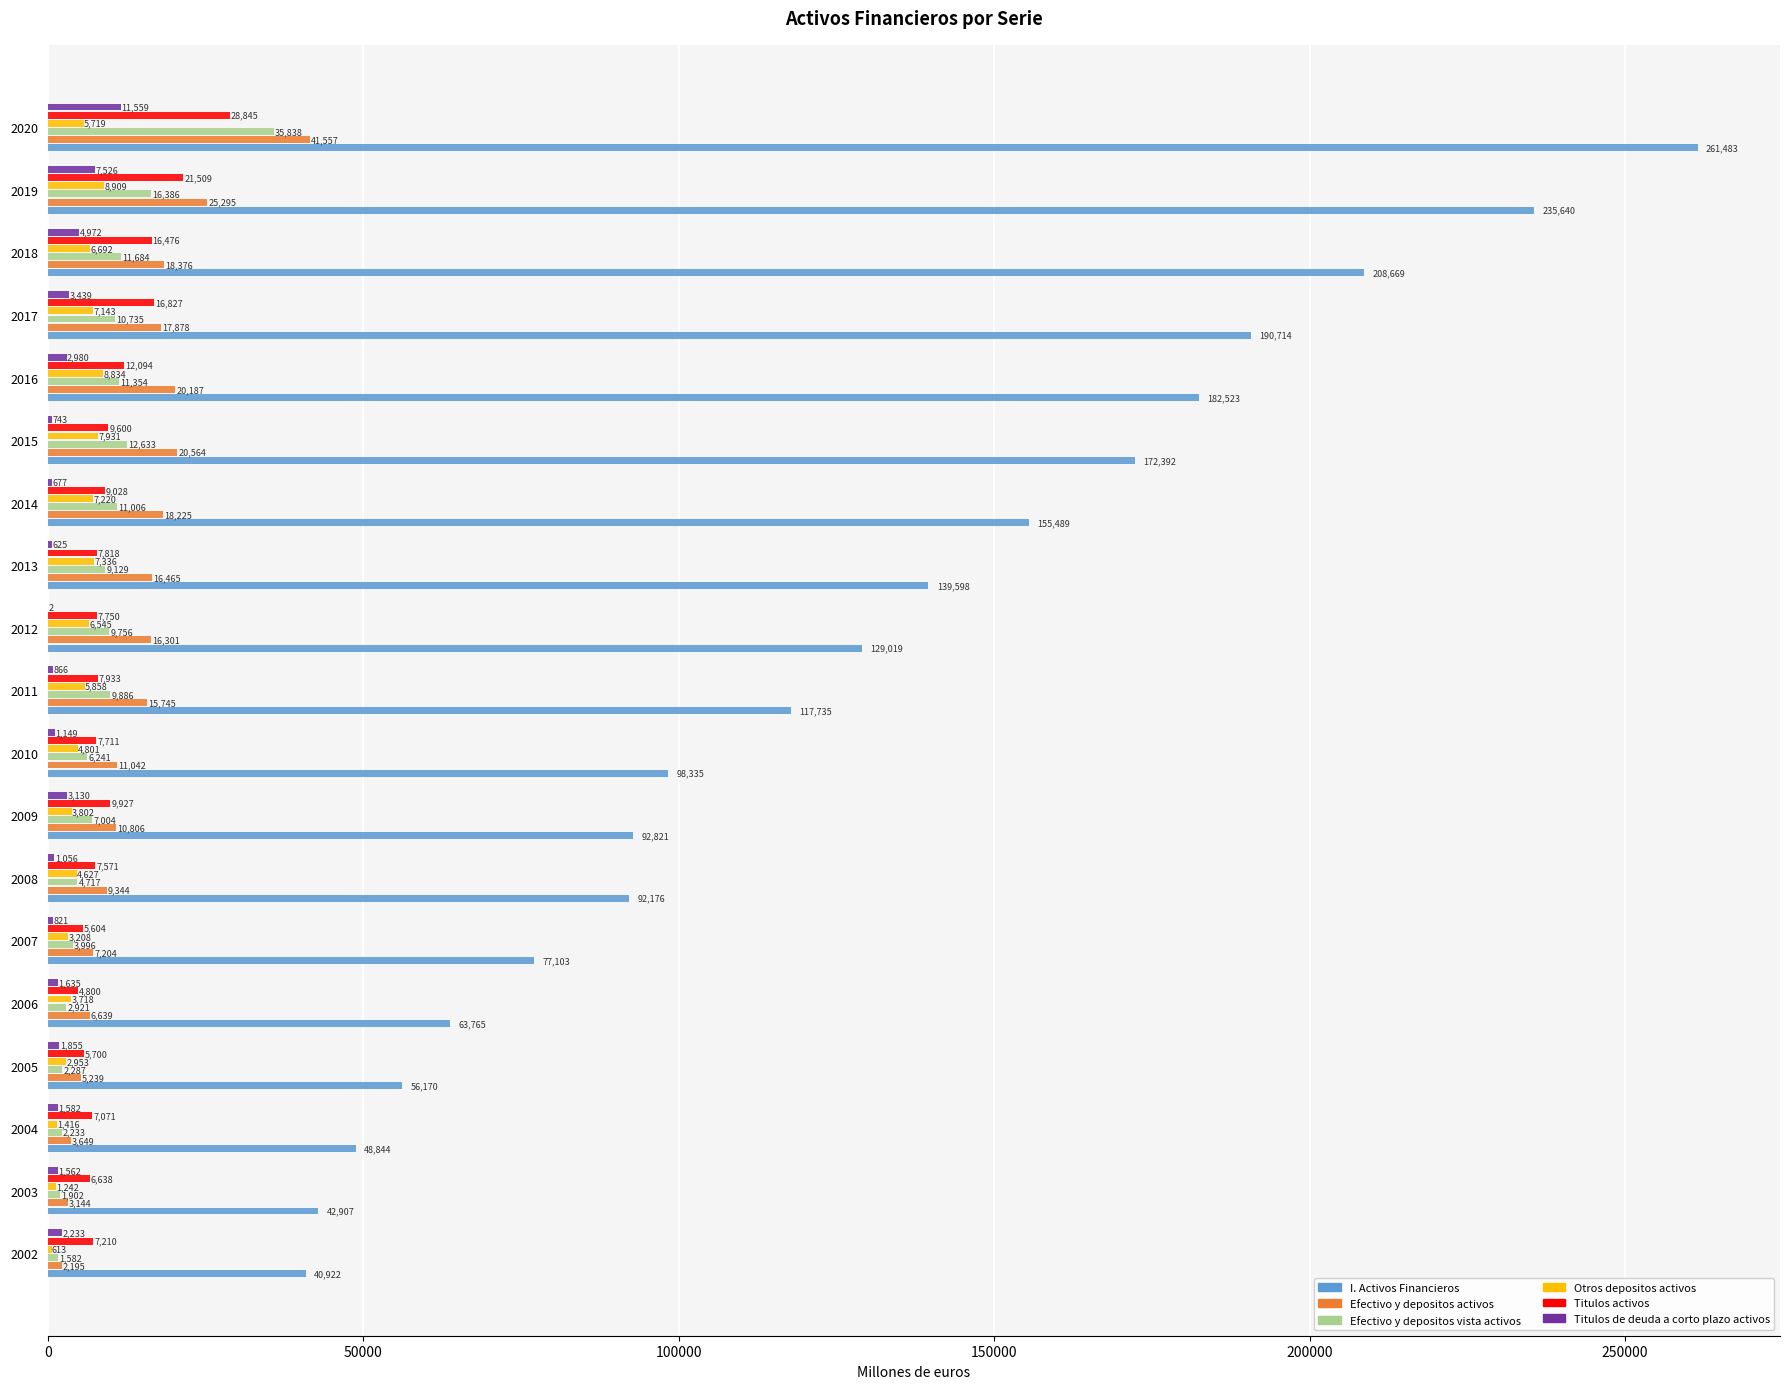

Which series changed the most between 2006 and 2011?

I. Activos Financieros